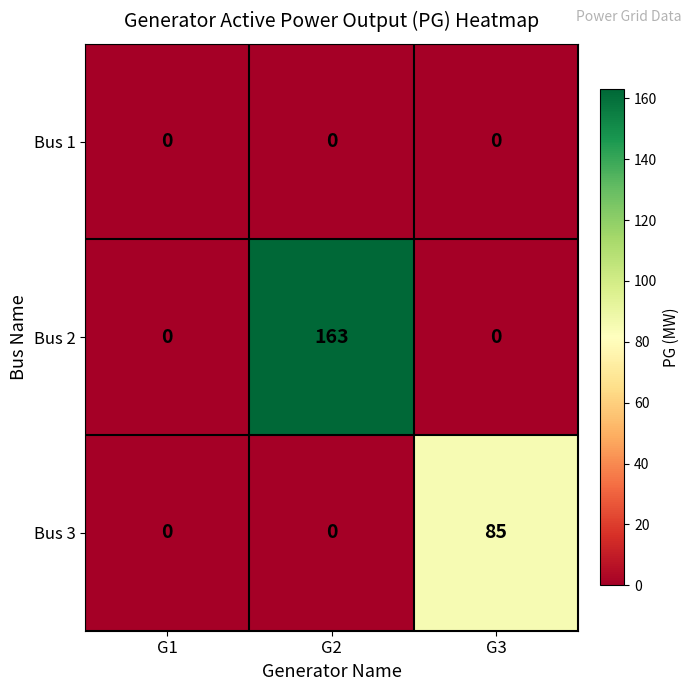

List the series in order of their overall mean, lowest first.

Bus 1, Bus 3, Bus 2